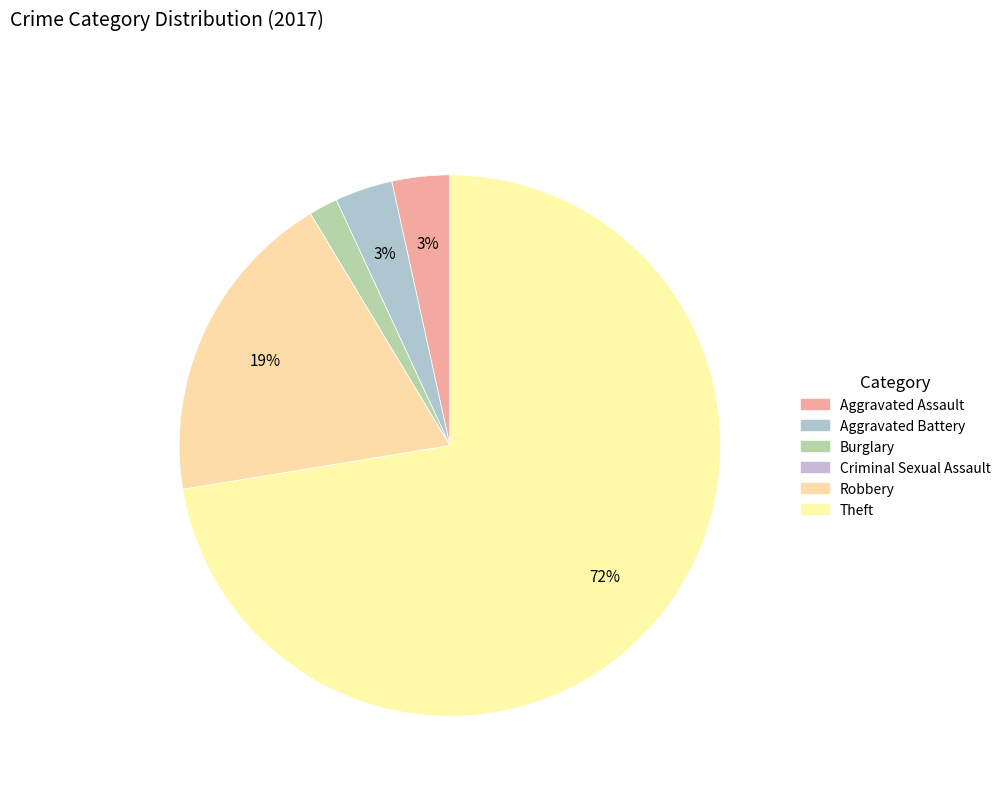

Which slice represents more than half of the pie?

Theft